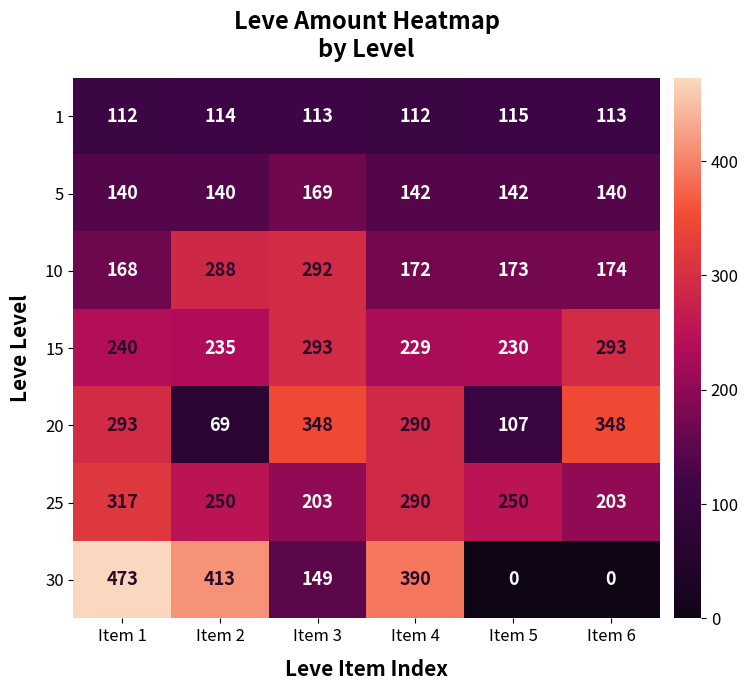

What is the difference between the highest and lowest values at Item 5?

250